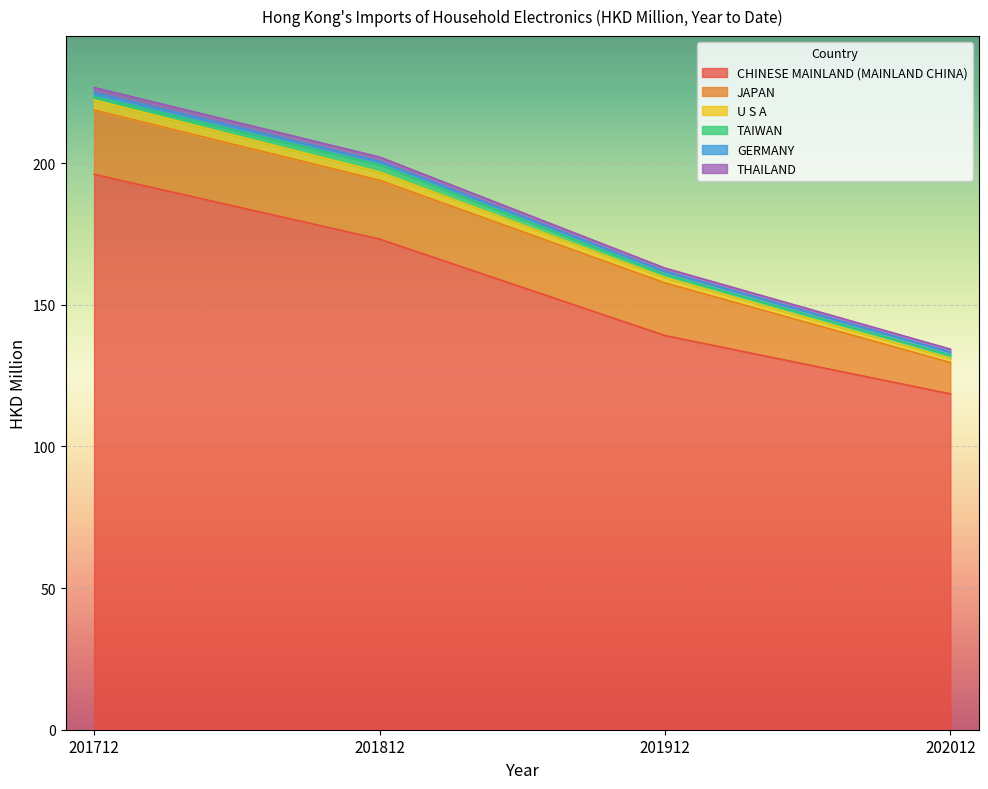

Rank the categories by CHINESE MAINLAND (MAINLAND CHINA) value from highest to lowest.

201712, 201812, 201912, 202012